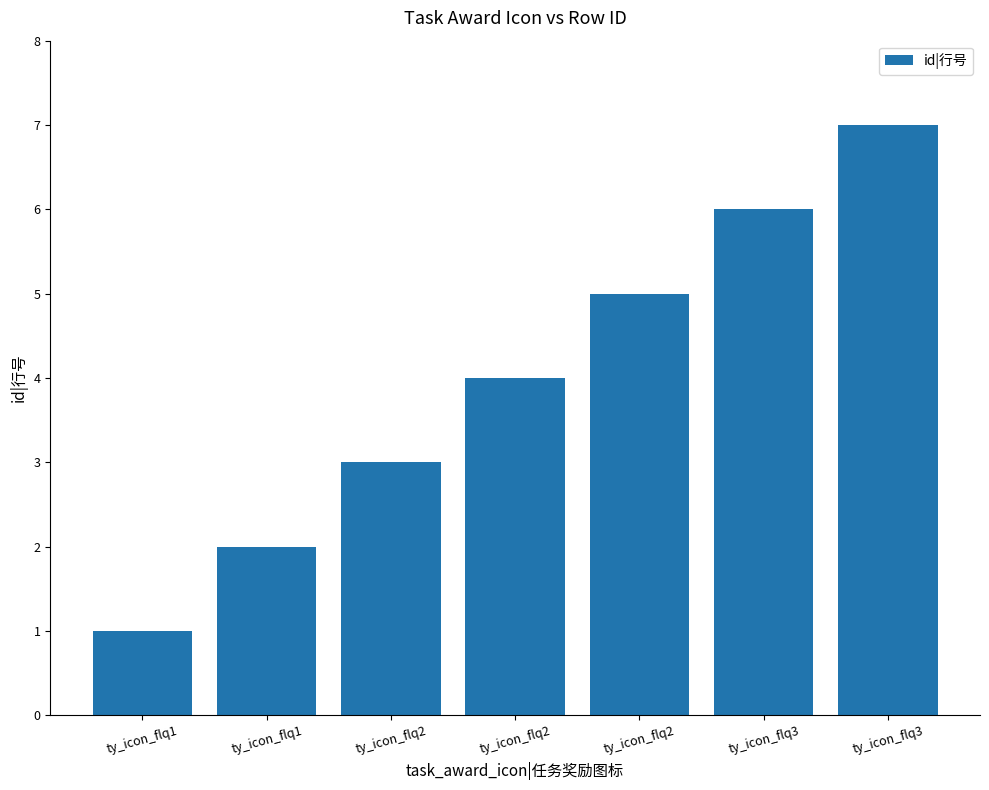

Rank the categories by value from highest to lowest.

ty_icon_flq3, ty_icon_flq3, ty_icon_flq2, ty_icon_flq2, ty_icon_flq2, ty_icon_flq1, ty_icon_flq1